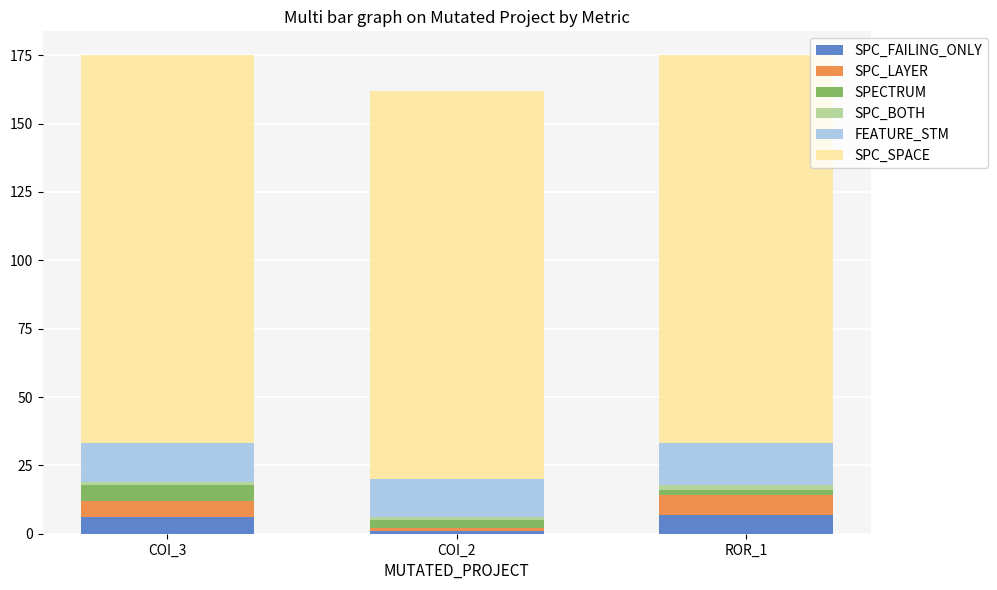

True or false: SPC_FAILING_ONLY has a value of 1 at COI_2.

True